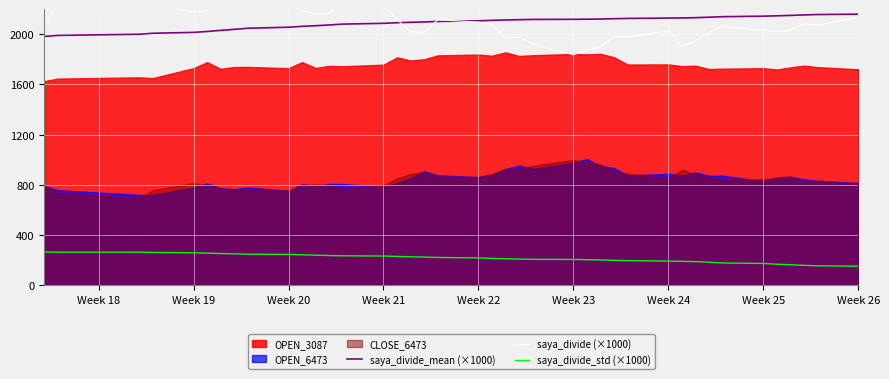

What is the minimum value for saya_divide_mean (×1000)?

1983.0